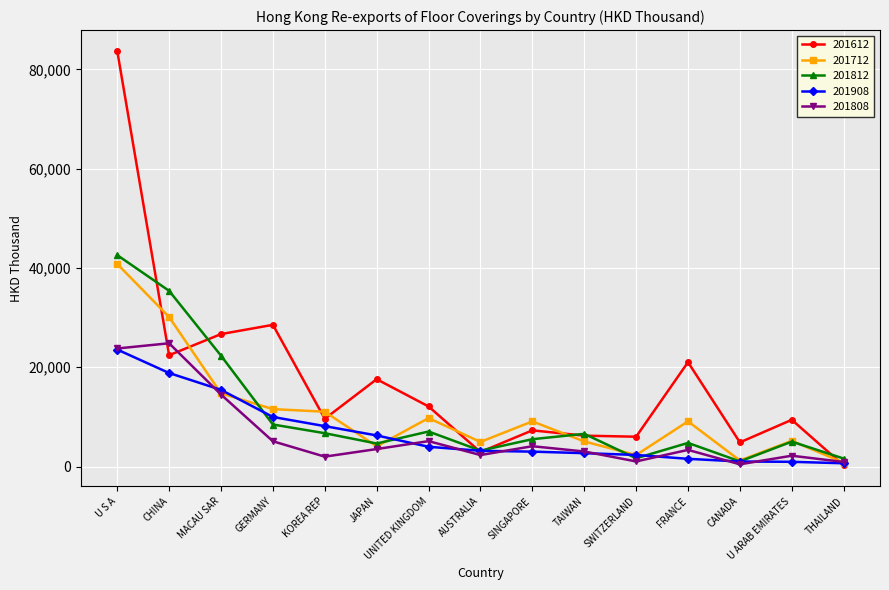

Is it true that 201712 equals 9106.2 at FRANCE?

True